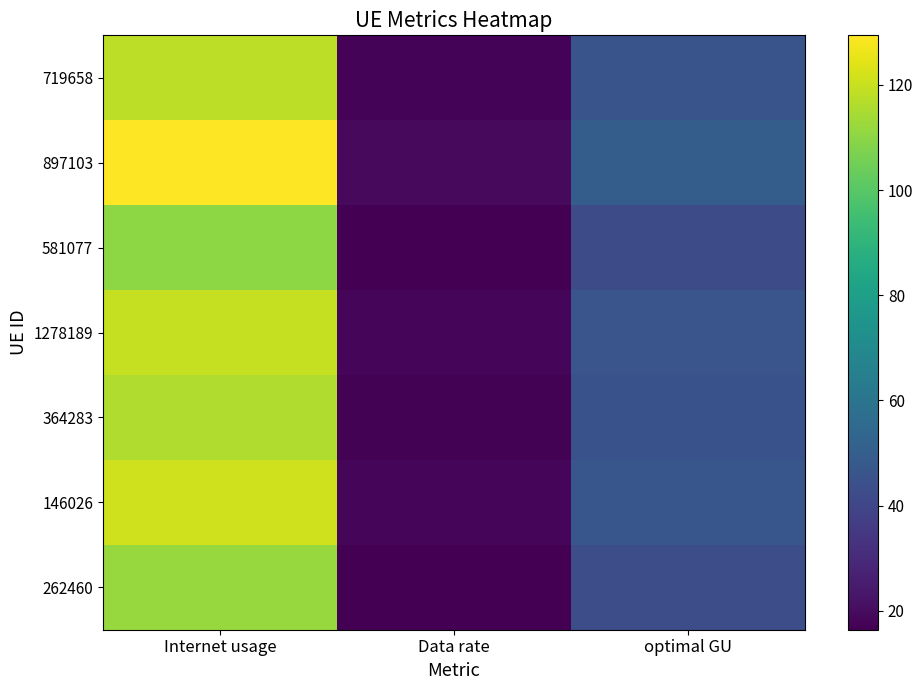

How many categories are shown in the chart?

3